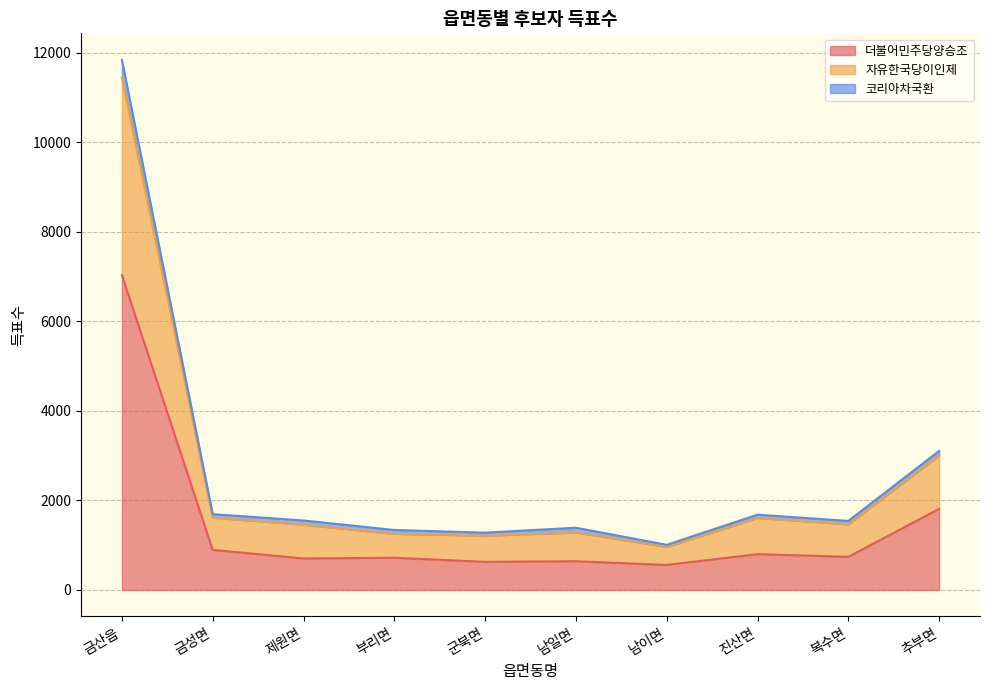

Where is 코리아차국환 nearest to the value 6200?

추부면